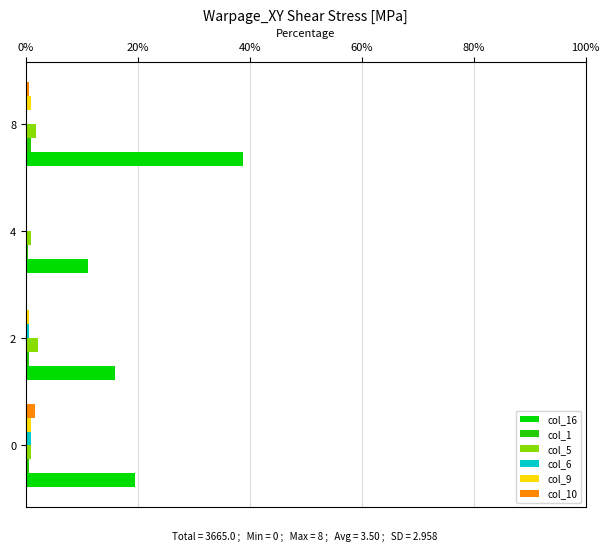

At which category is the sum across all series the highest?

8